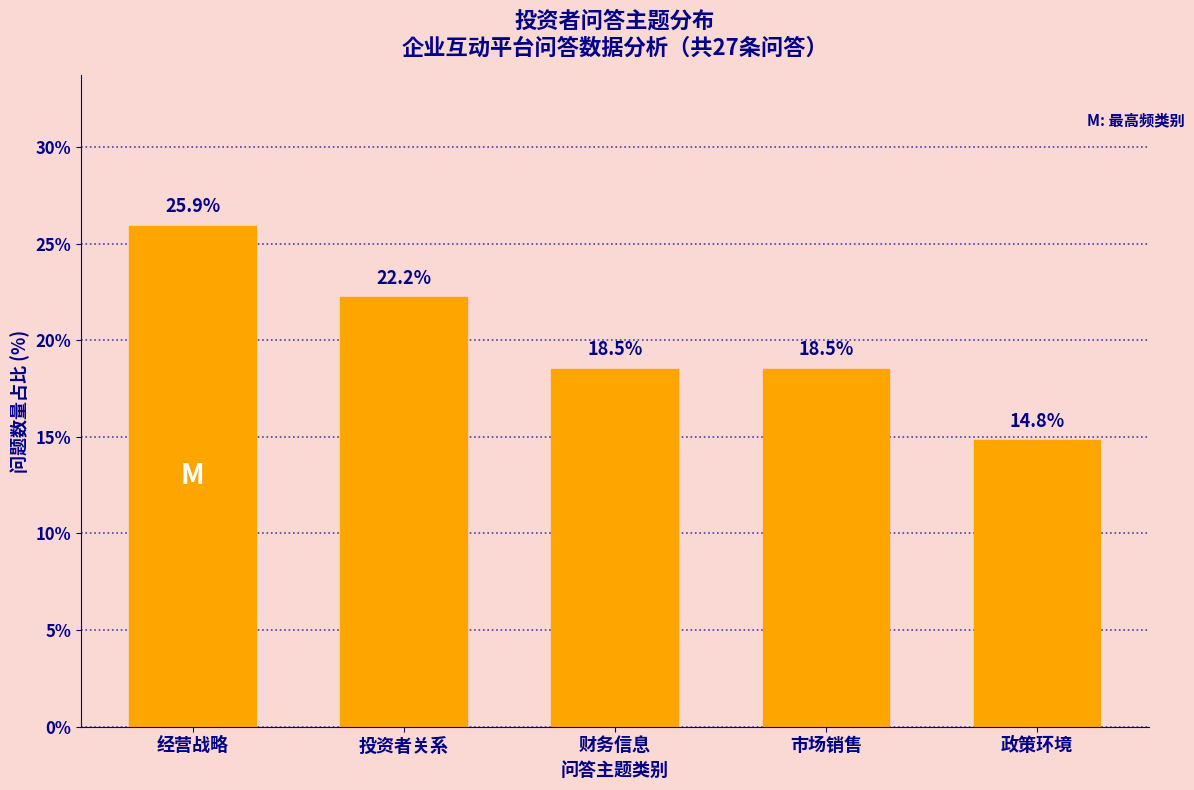

Reading left to right, list all the values displayed in this chart.

经营战略=25.9	投资者关系=22.2	财务信息=18.5	市场销售=18.5	政策环境=14.8